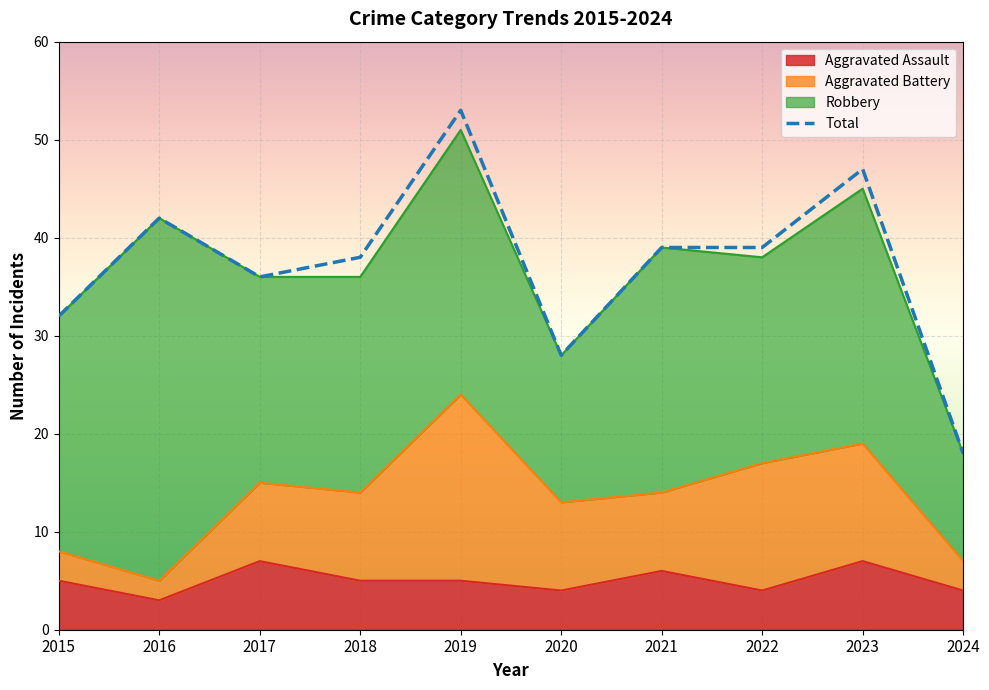

At which category does the data reach its first local valley?

2017